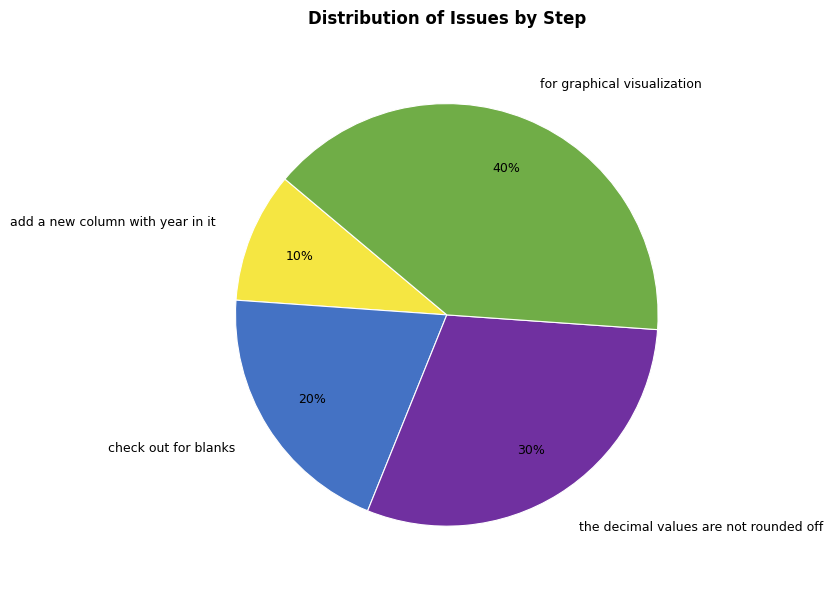

The for graphical visualization slice represents 40% of the pie. True or false?

True